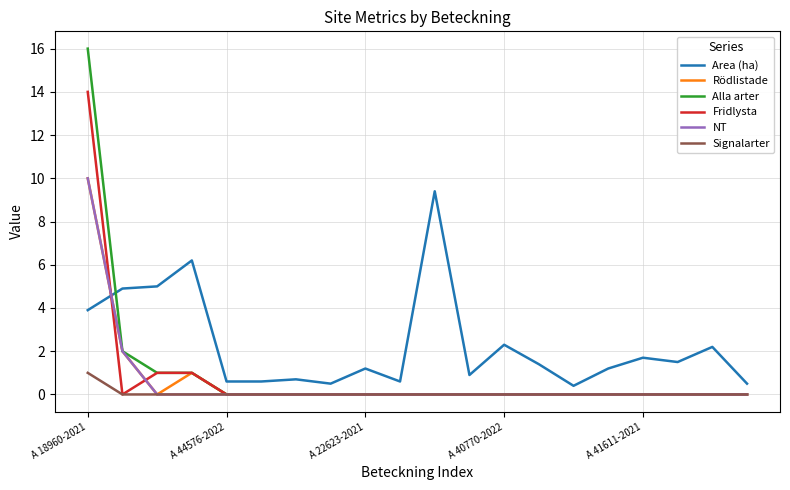

Which series has the largest range (max minus min)?

Alla arter